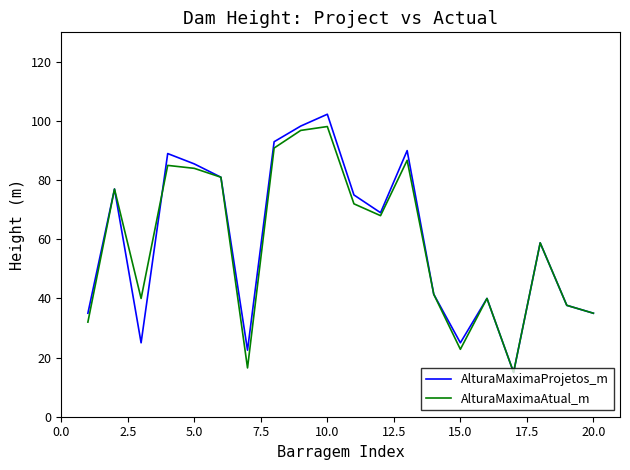

Which series has the largest range (max minus min)?

AlturaMaximaProjetos_m